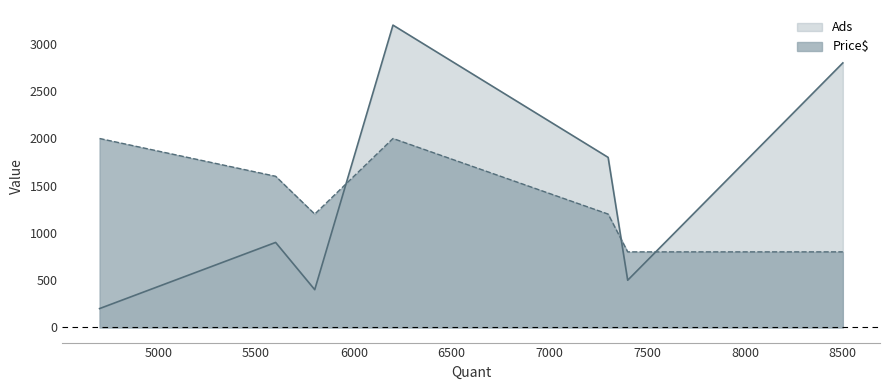

Which series changed the most between 4700 and 7300?

Ads